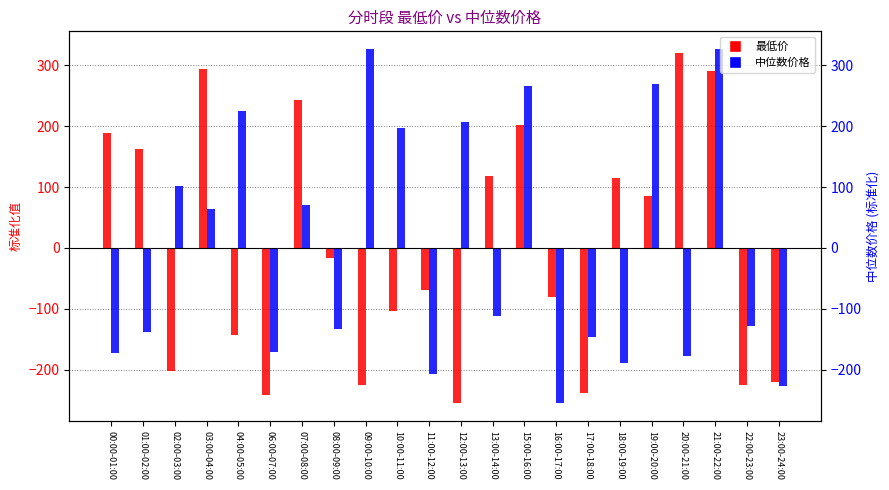

How many bars are there in each group?

2